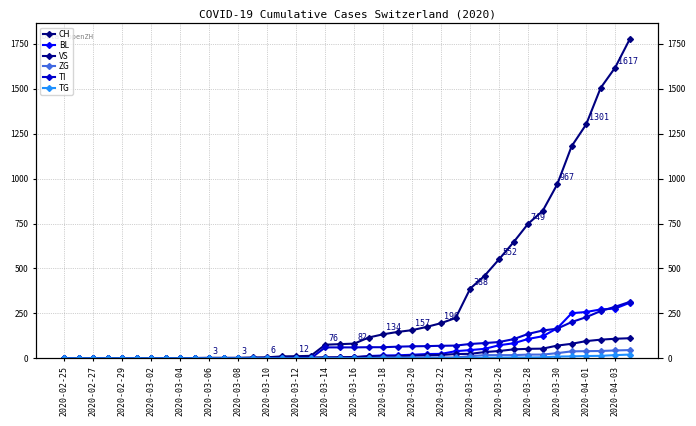

List the series in order of their peak value, lowest first.

TG, ZG, VS, BL, TI, CH